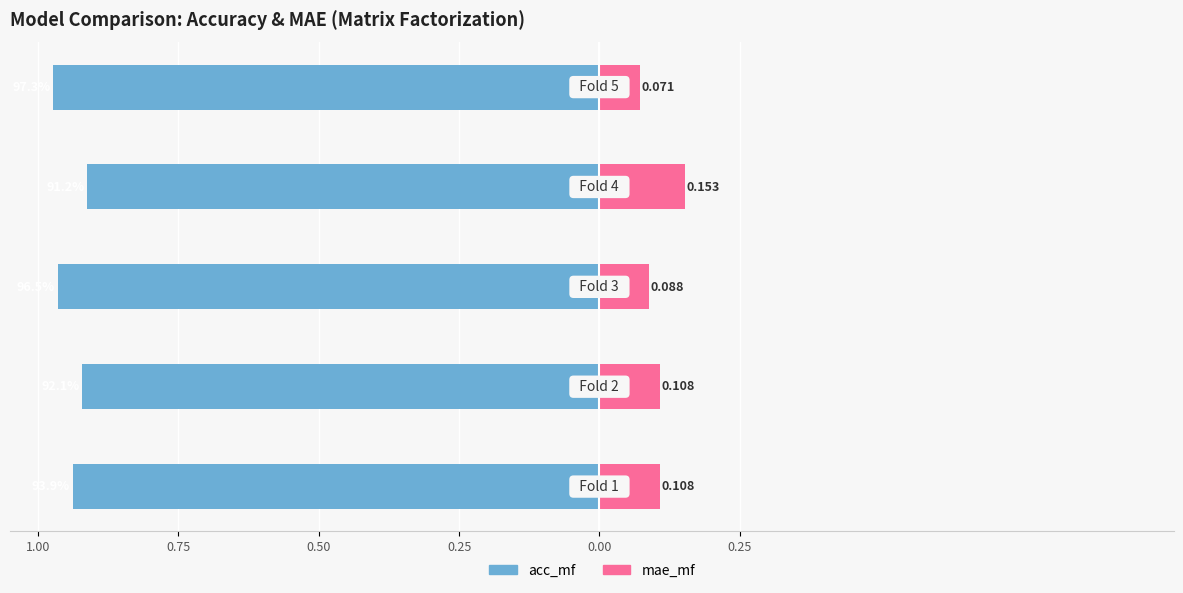

How many bars are there in total?

10